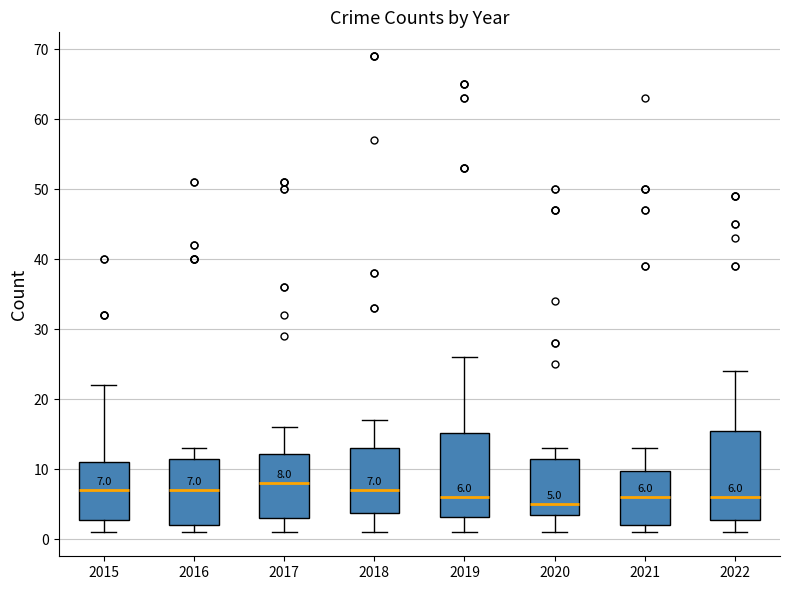

Which box's median line is the highest?

2017